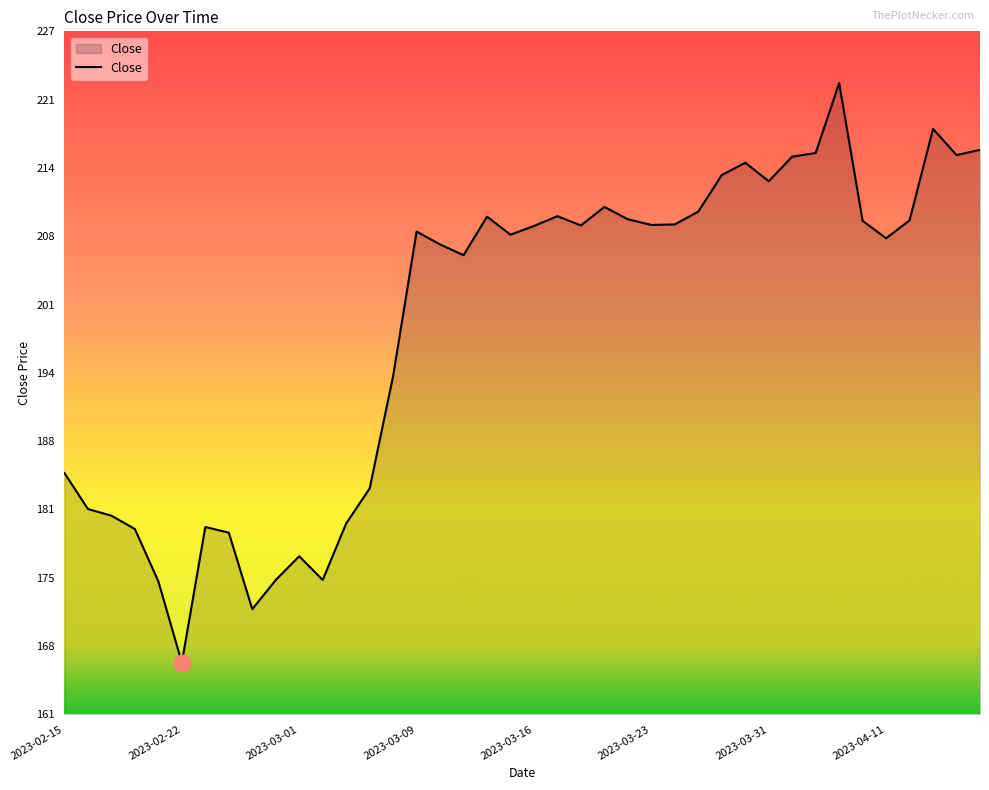

What is the difference between the maximum and minimum values?

56.0